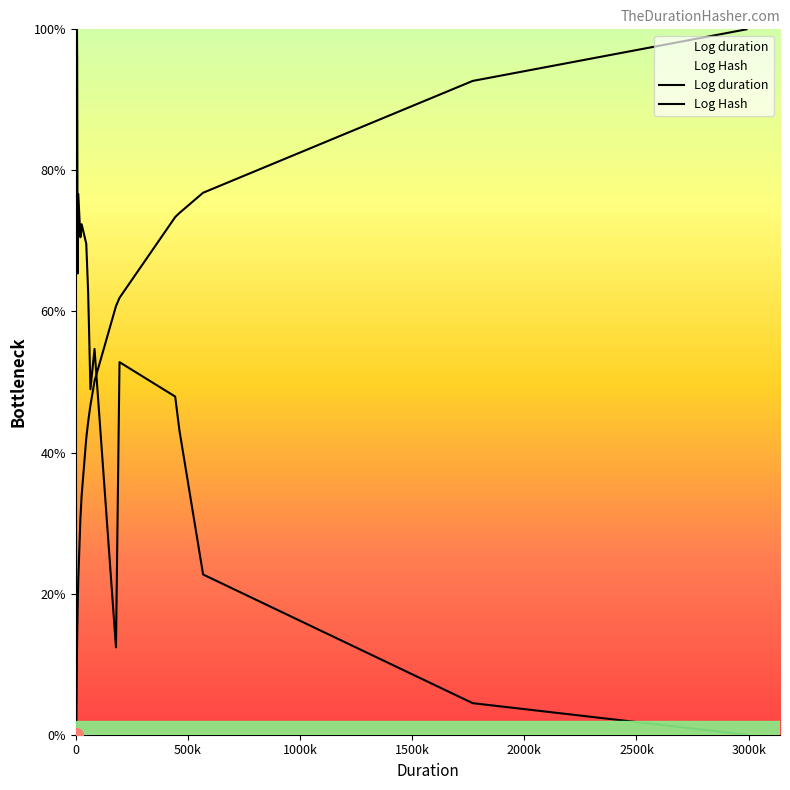

How many positive values does the Log Hash series have?

19